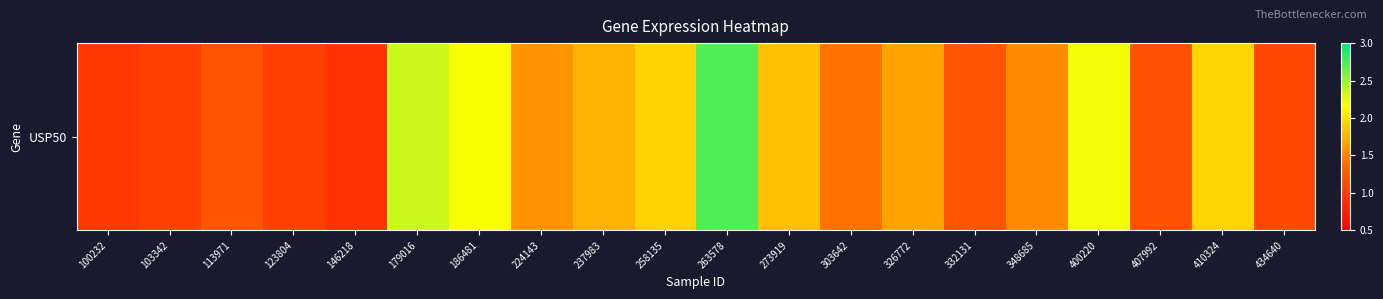

How many data points are less than 1?

2